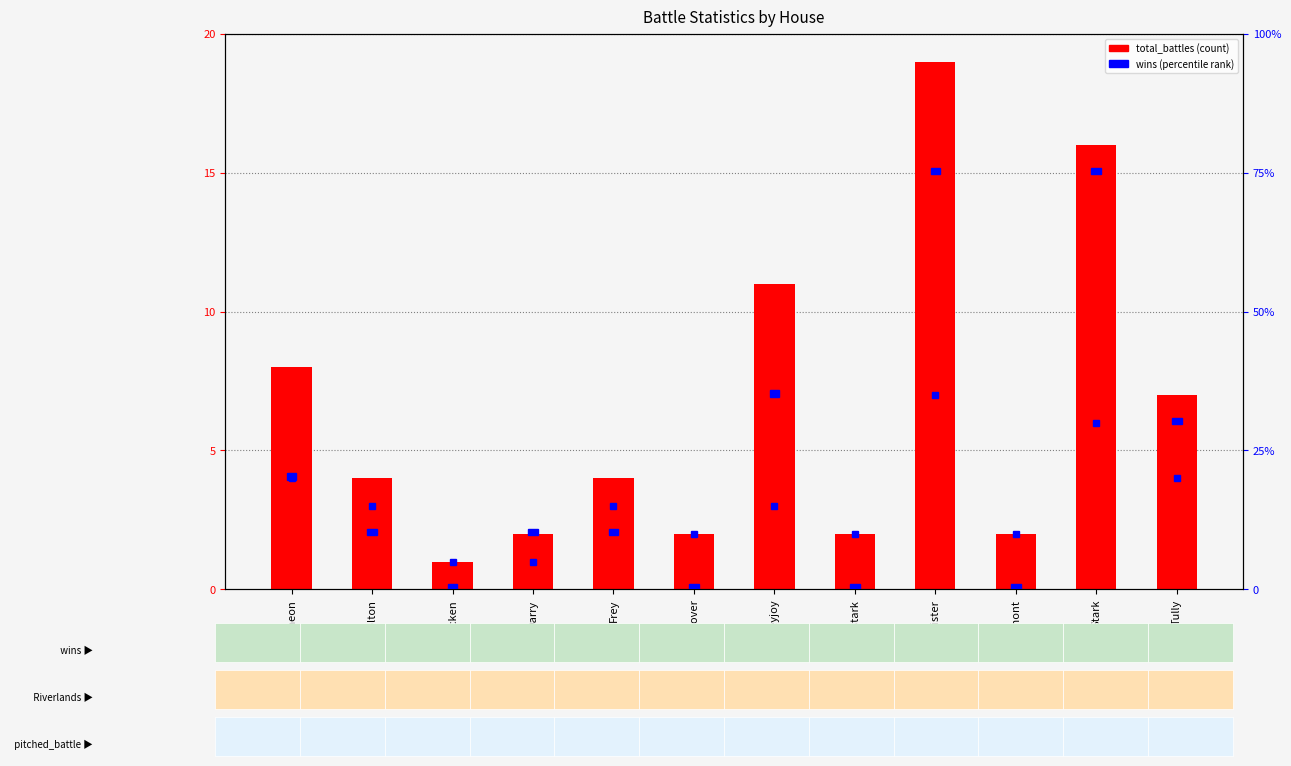

How many data points does each series have?

12